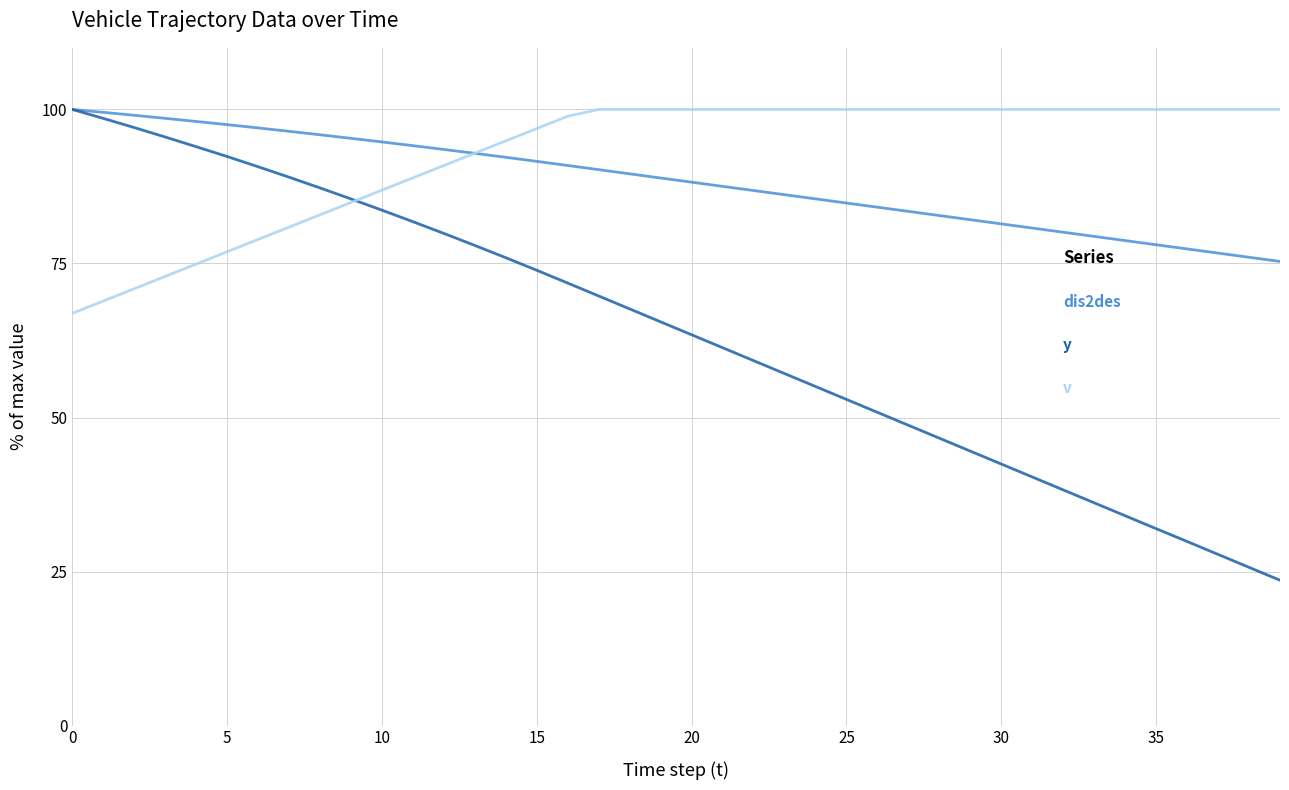

What is the greatest value displayed?

100.0